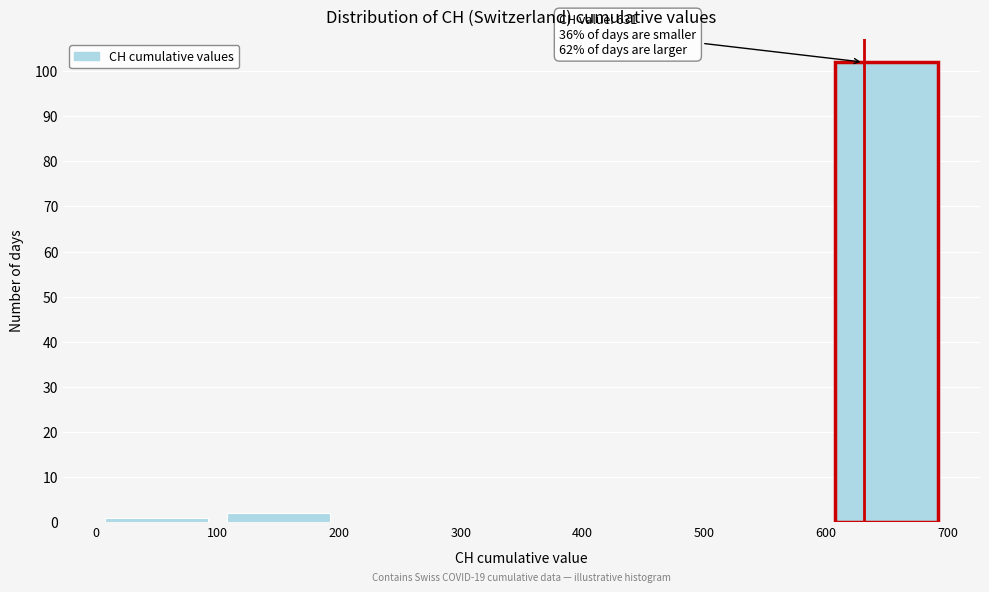

Over which range of the x-axis is the bar tallest?

600 to 700